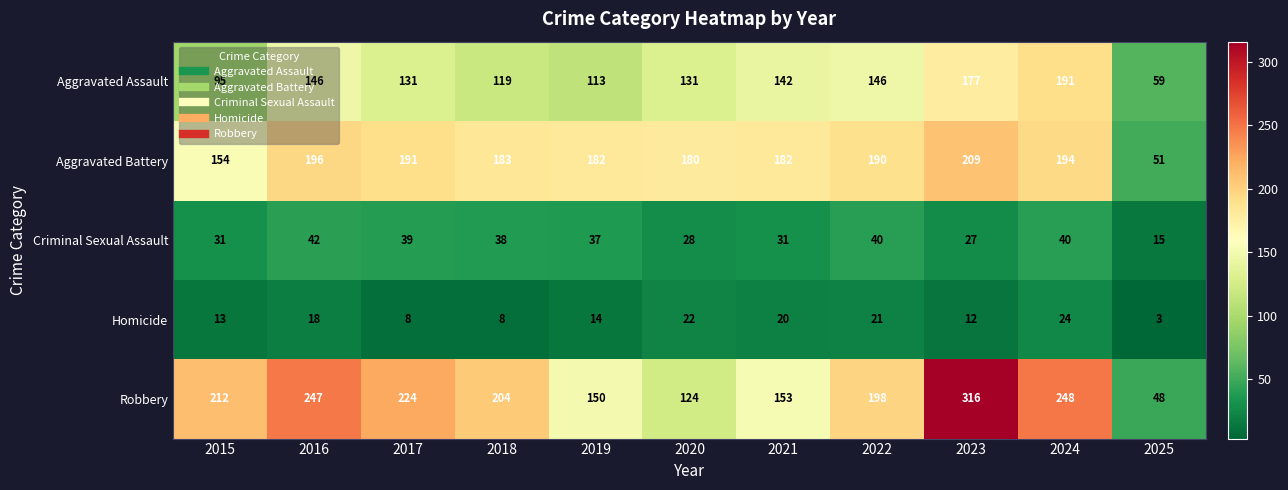

How many data points in Aggravated Battery are less than 183?

5